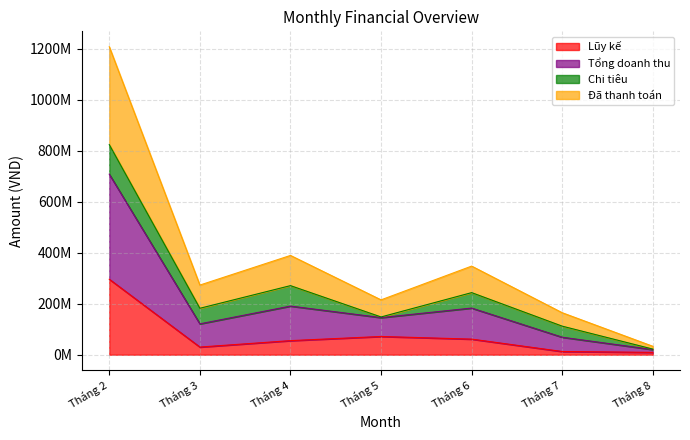

How many categories are shown in the chart?

7